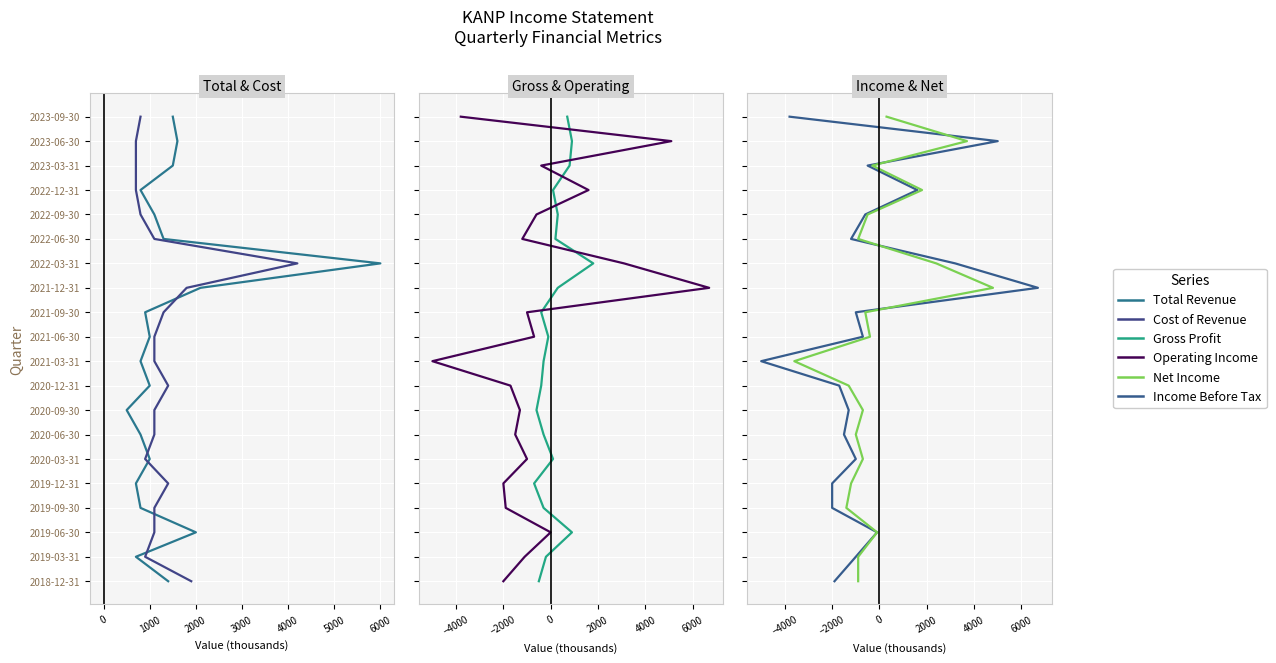

The Net Income series shows 8 at 12. True or false?

False